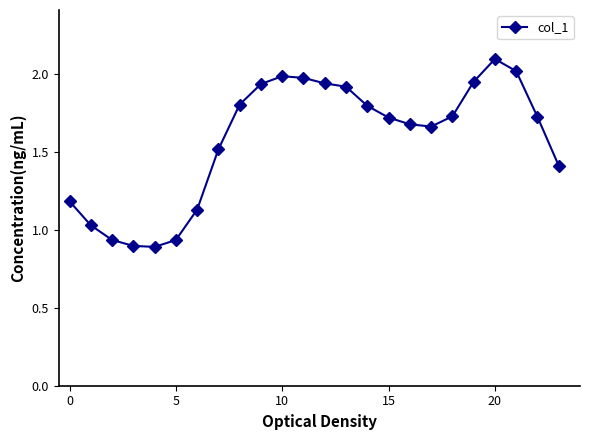

True or false: the data has more than 1 interior local peaks.

True